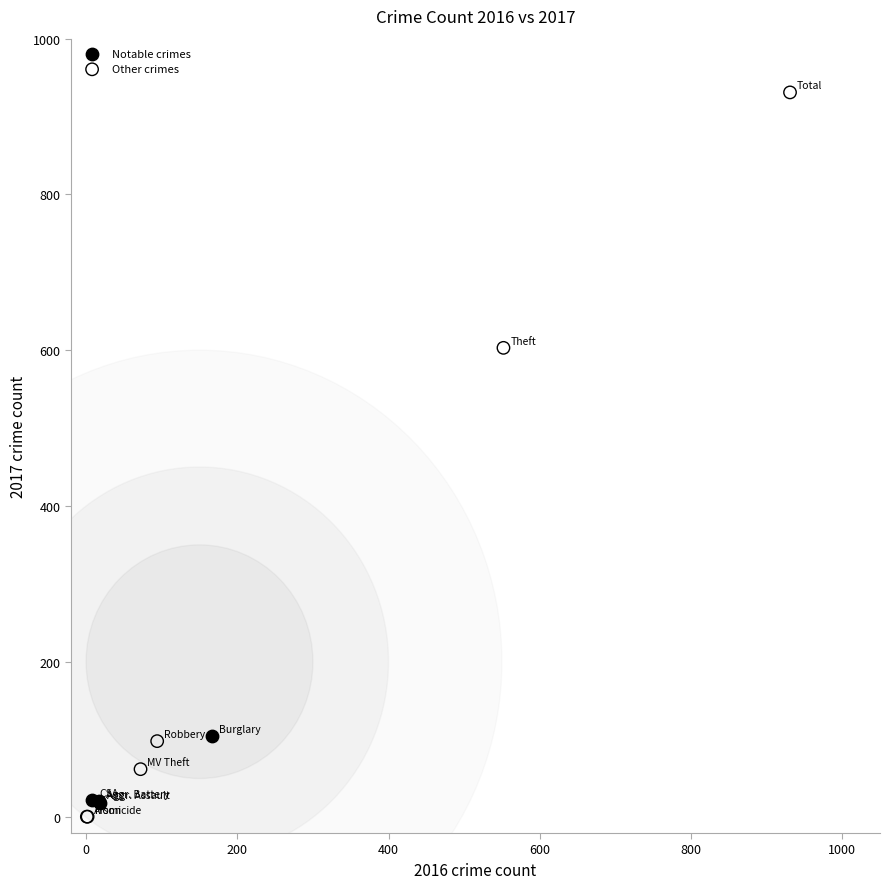

Which series contains the highest Y value?

Other crimes